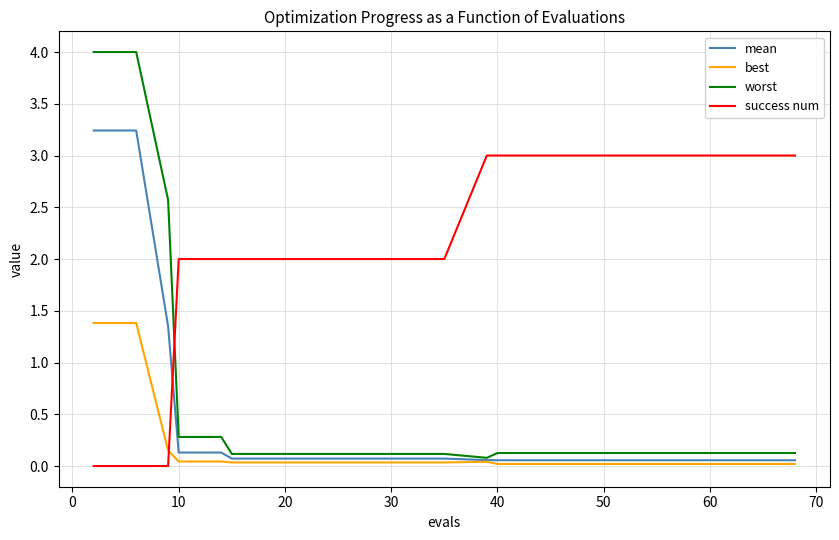

Which series ends up on top after the final intersection of best and success num?

success num